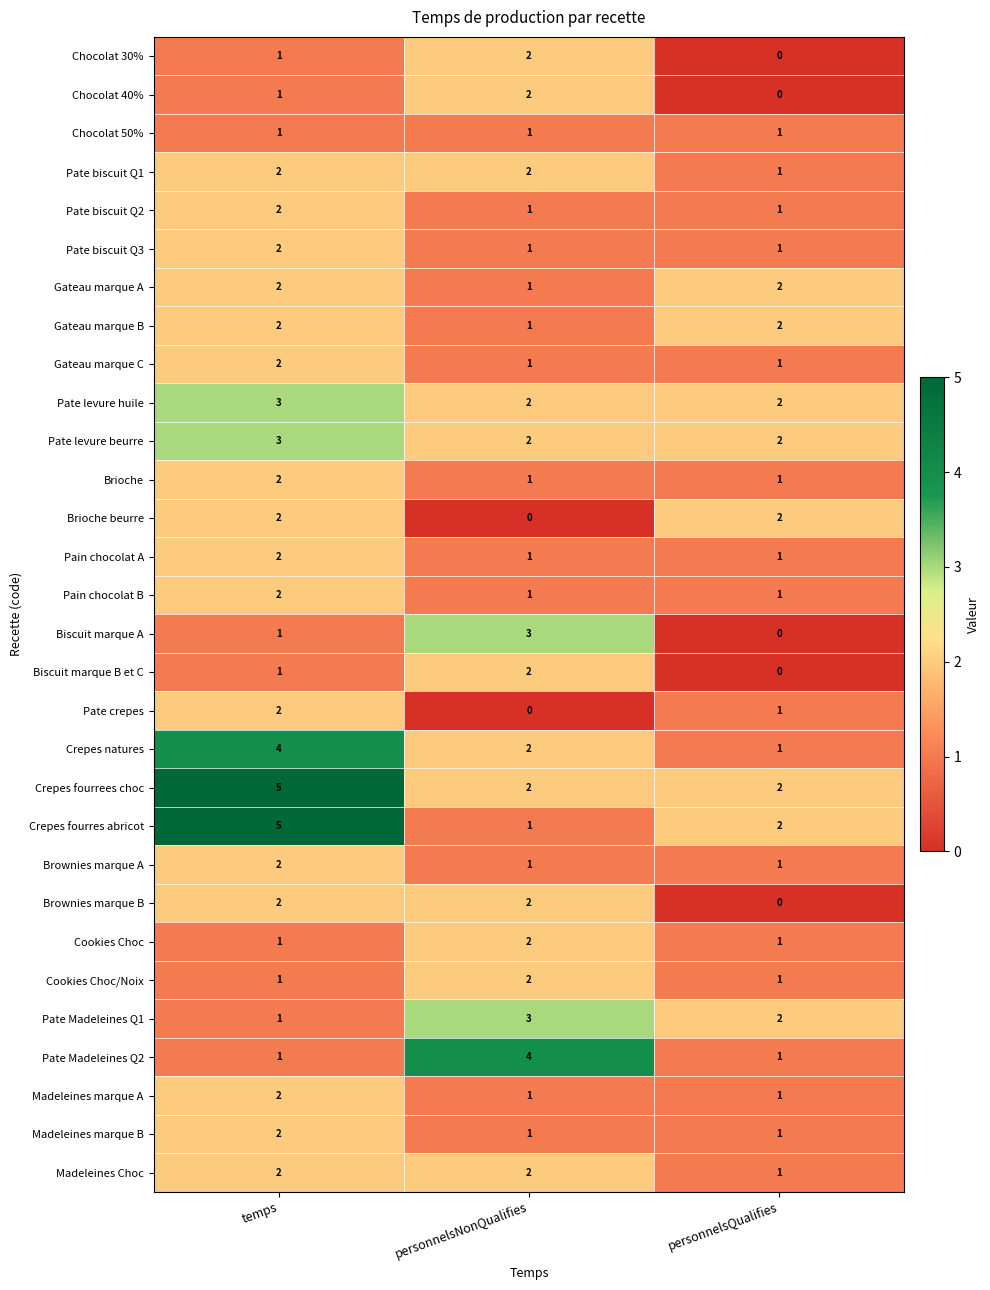

How many Pate crepes values are between 0 and 2?

3